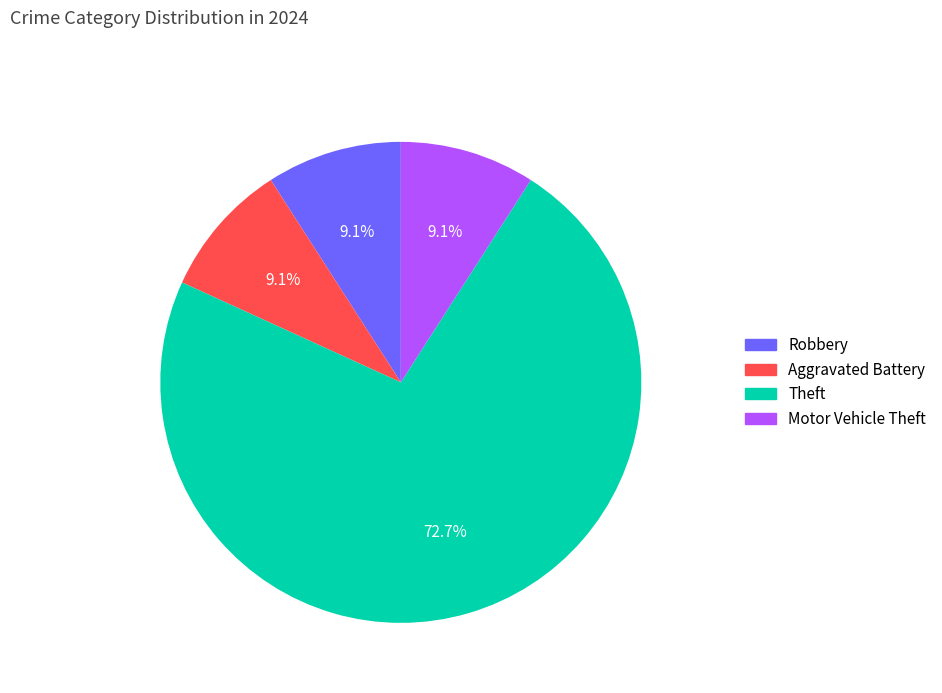

Which slice represents more than half of the pie?

Theft